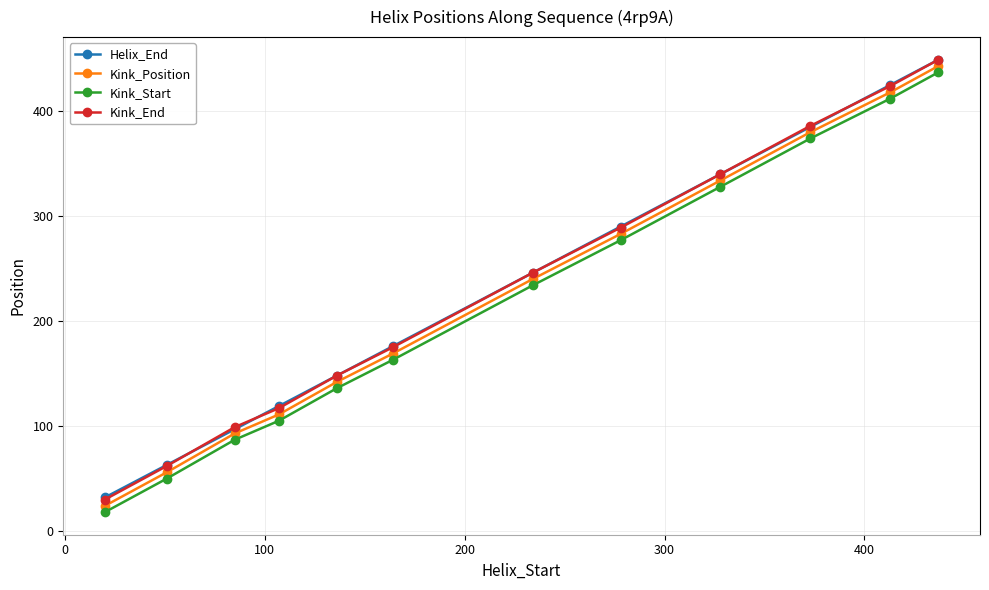

At how many categories does at least one series exceed 69?

10